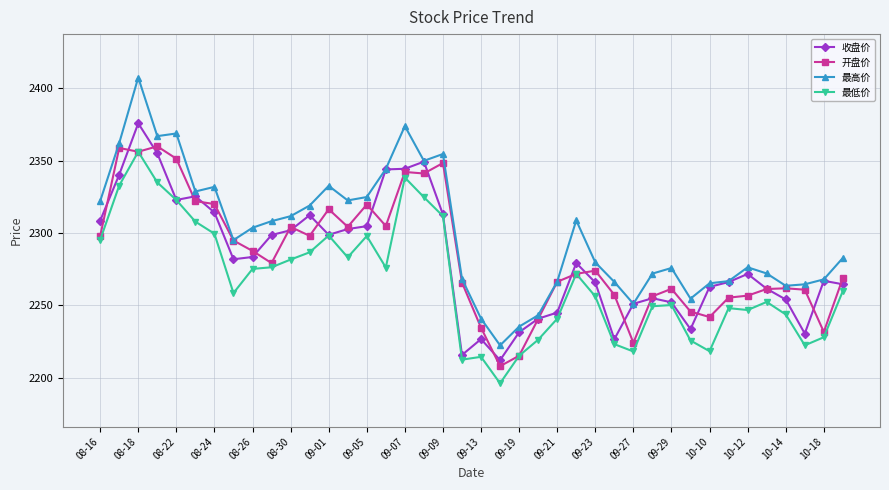

Which series has the widest spread of values?

最高价